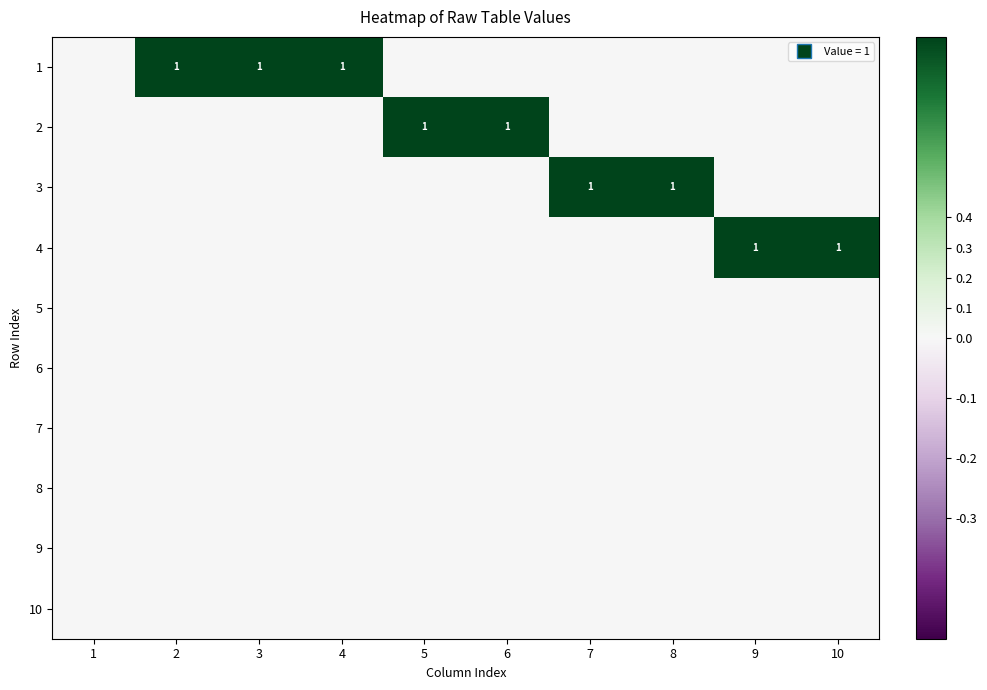

Is it true that 1 equals 0 at 2?

False